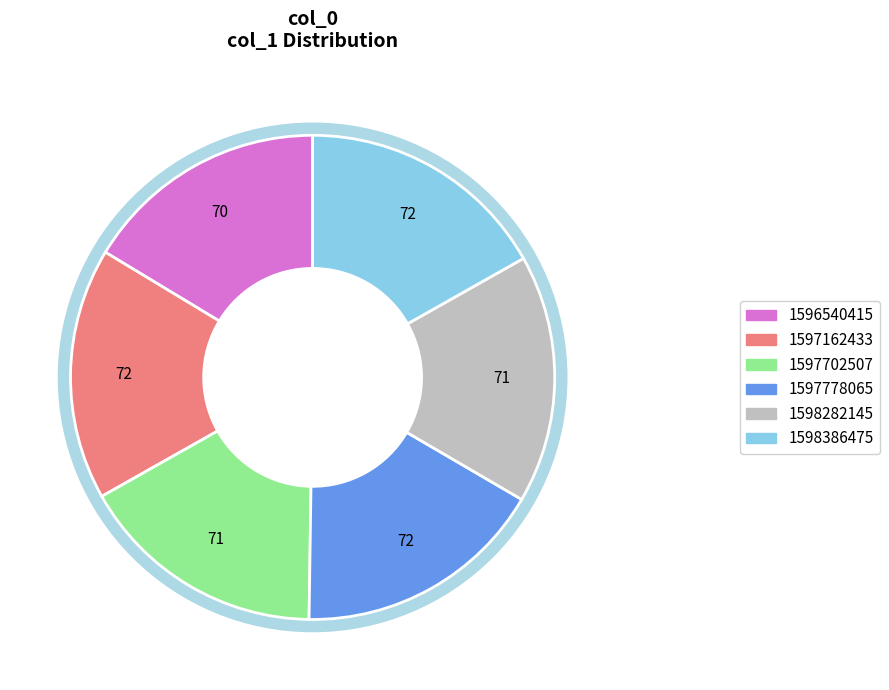

To the nearest percent, what percentage of the pie is 1597702507?

17%